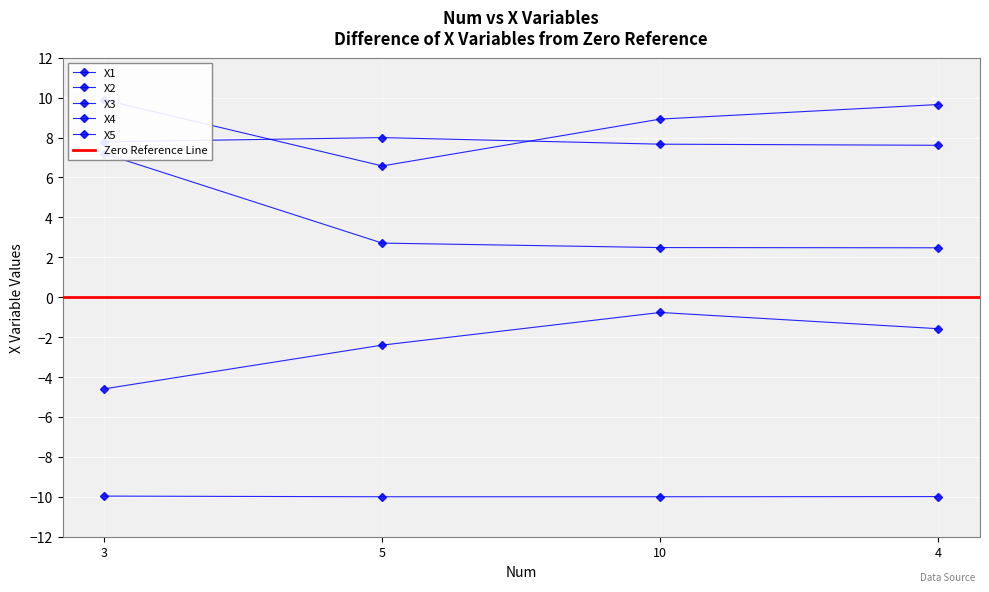

What is the average value of the X2 series?

7.8